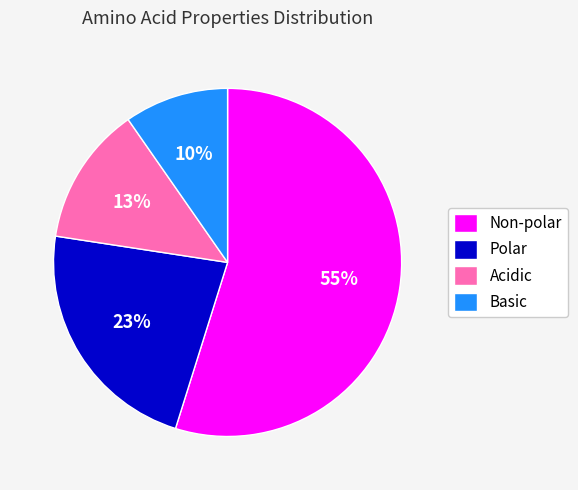

What is the majority slice?

Non-polar